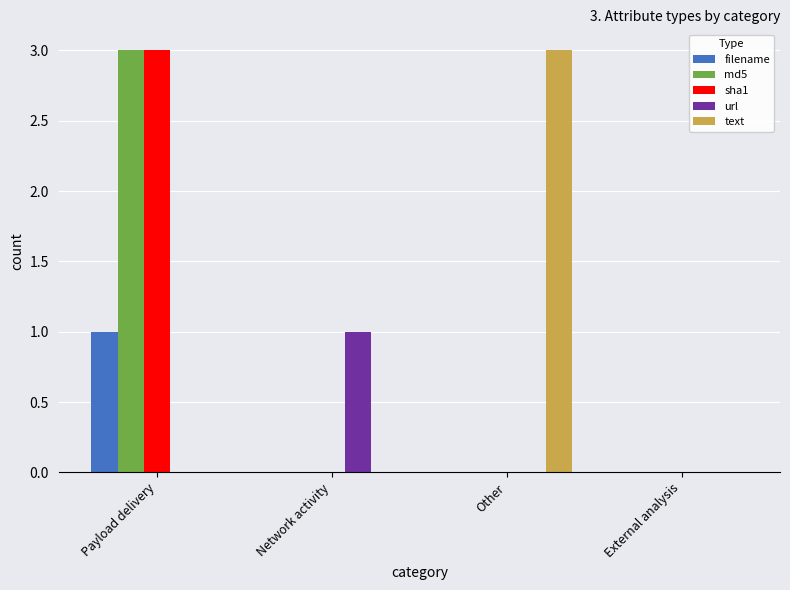

What is the maximum value shown in the chart?

3